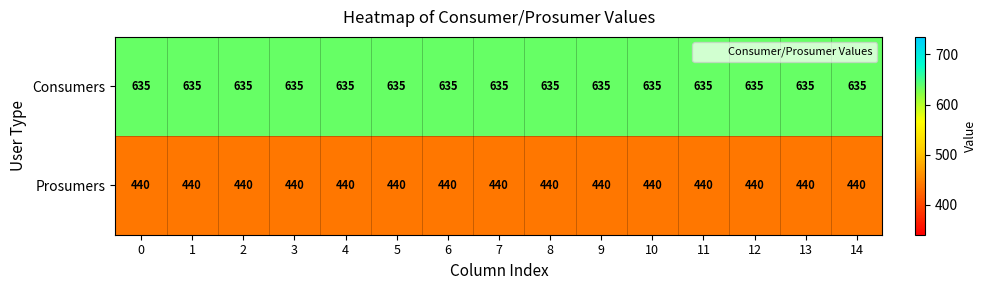

True or false: Consumers has a value of 420 at 5.

False